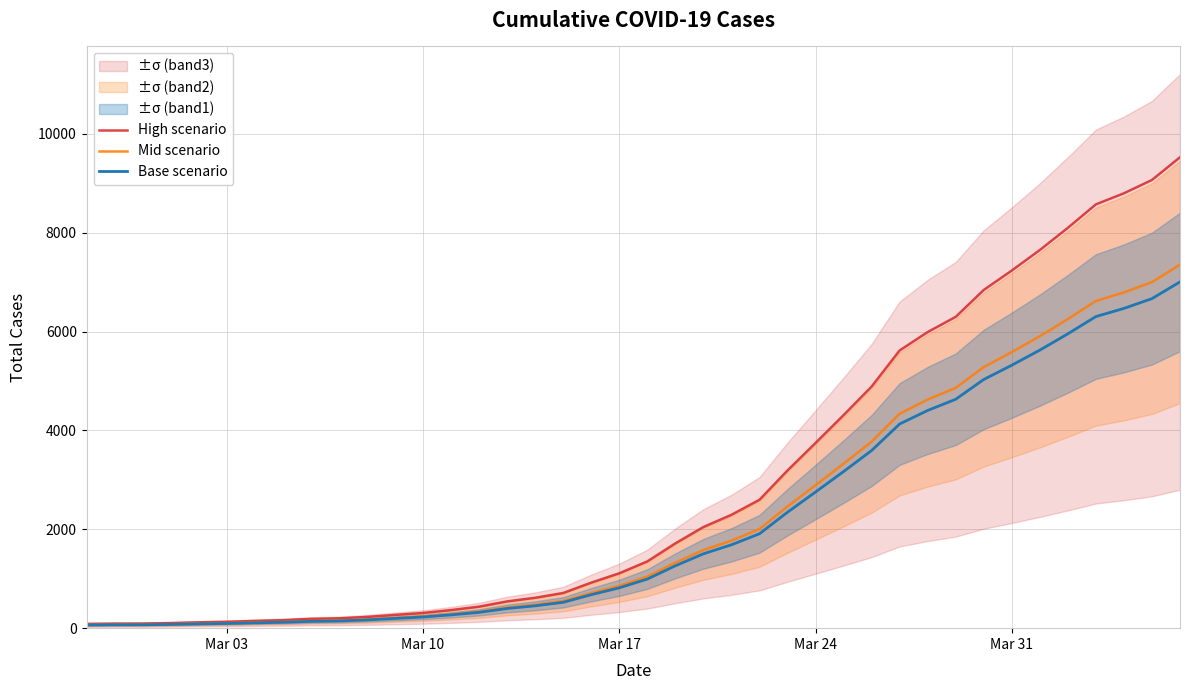

What is the sum of all Base scenario values?

85760.0